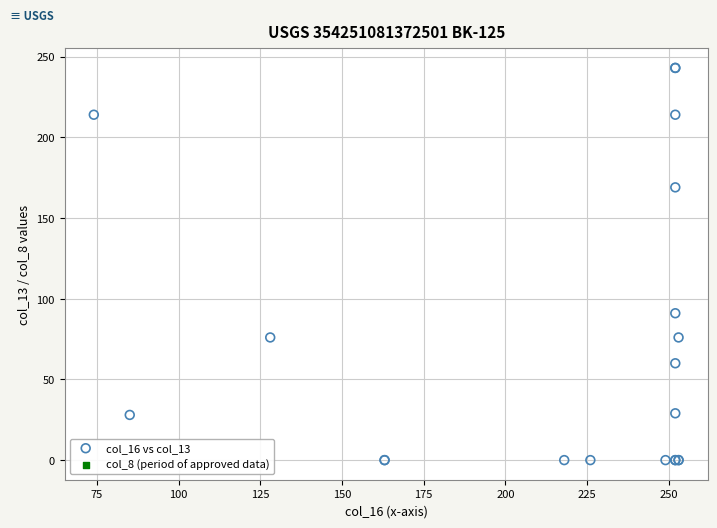

What Y value in the scatter plot is closest to 121?

91